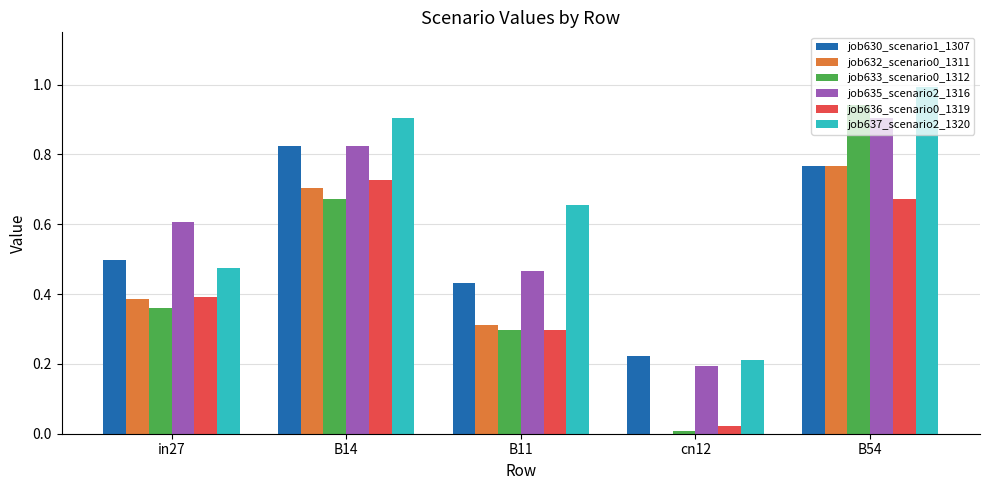

The value of job635_scenario2_1316 at B14 is 1.2. True or false?

False